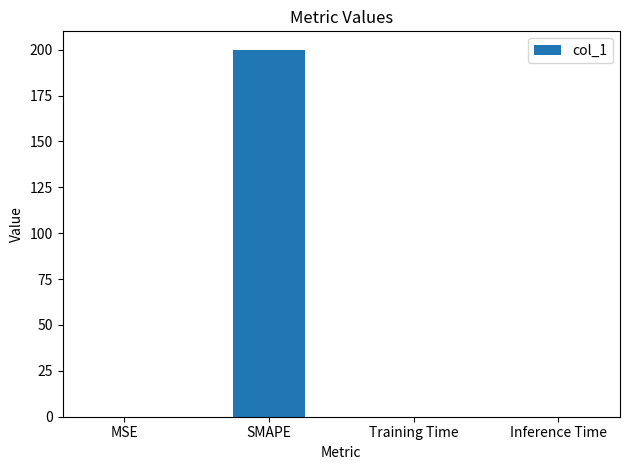

What is the sum of all values?

200.0